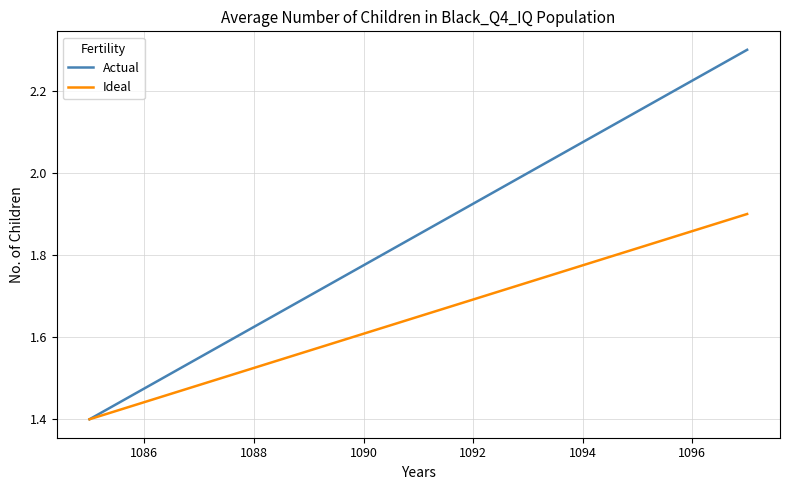

List the series in order of their overall mean, highest first.

Actual, Ideal